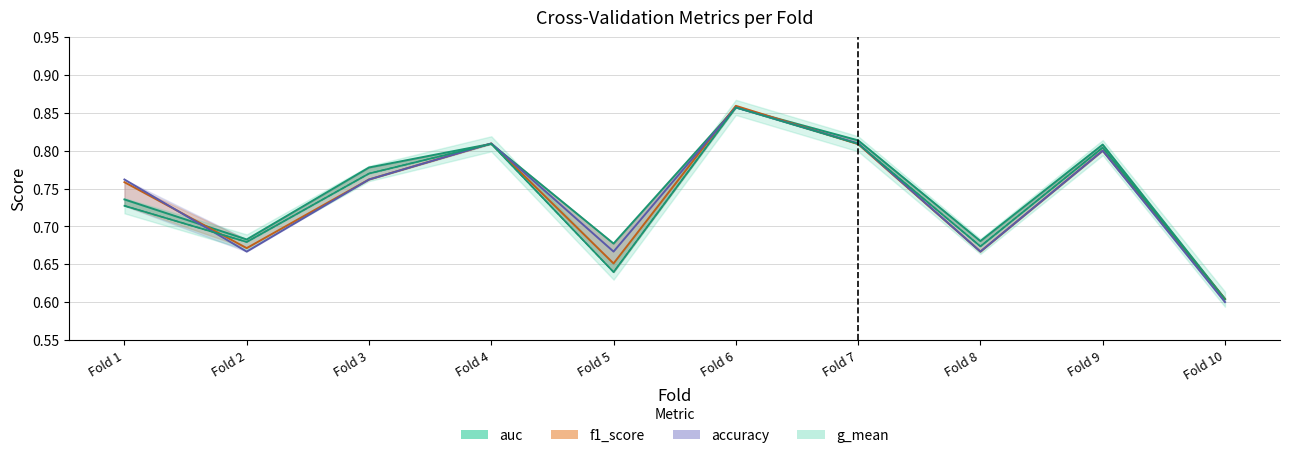

True or false: f1_score has more than 2 interior local peaks.

True